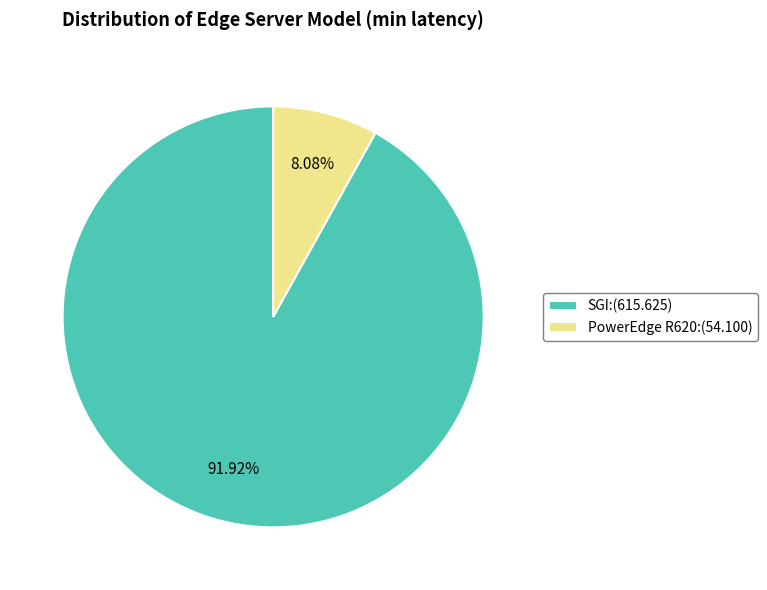

True or false: PowerEdge R620 accounts for 8% of the total.

True